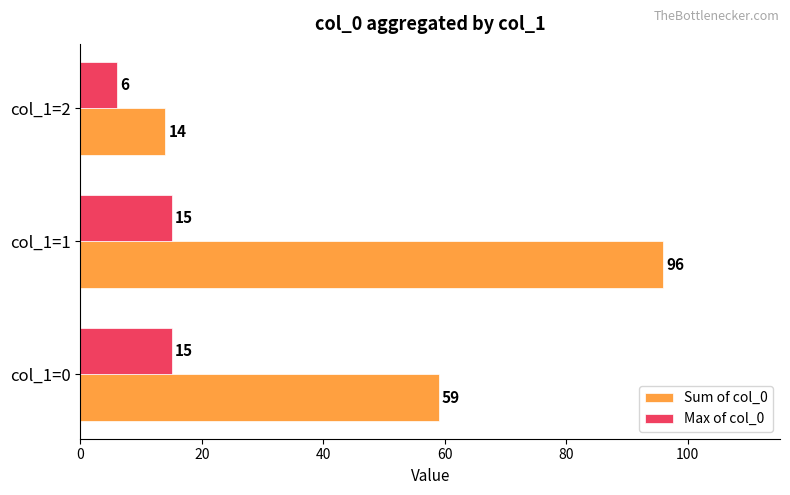

What is the sum of the Sum of col_0 values at col_1=2 and col_1=1?

110